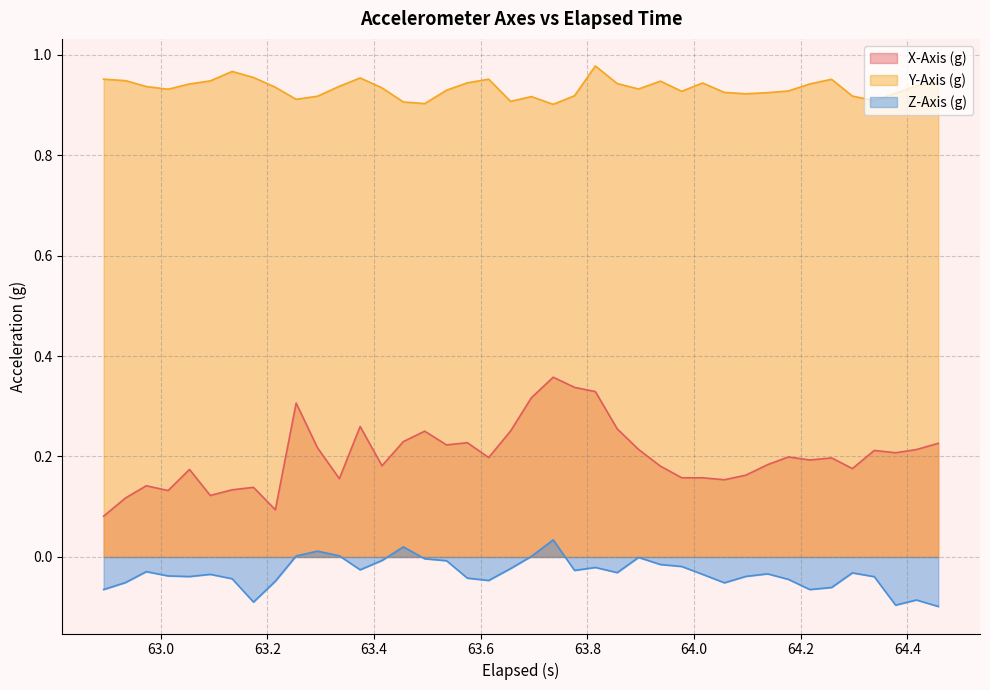

Which series has the widest spread of values?

X-Axis (g)